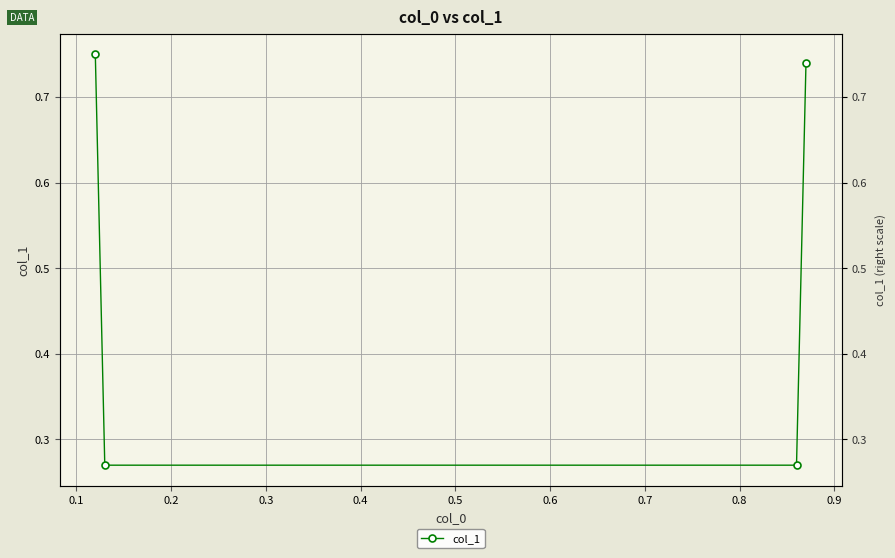

How many lines are shown in the chart?

1